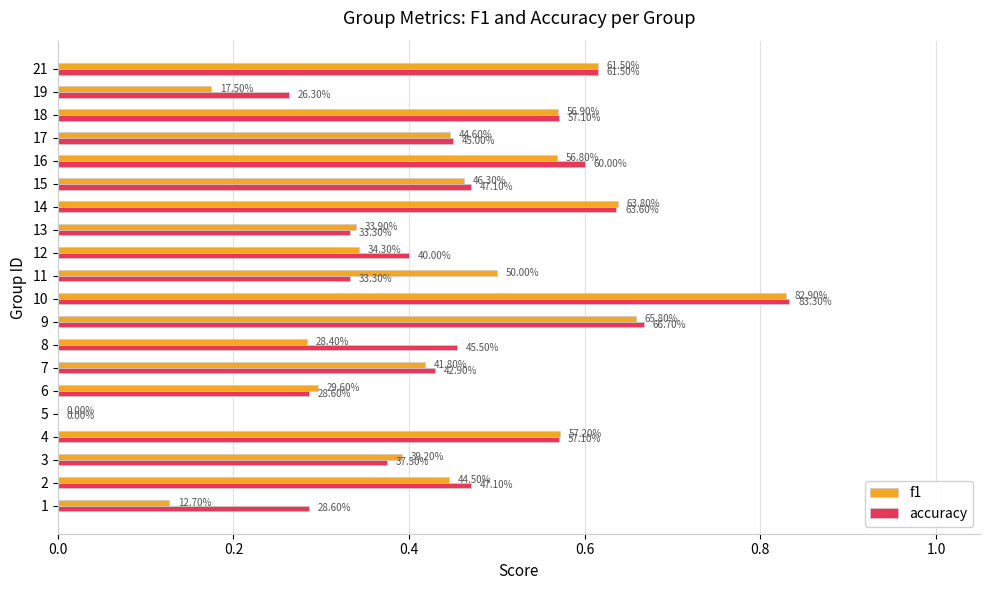

Reading right to left, list all the values displayed in this chart.

f1: 0.6	0.2	0.6	0.4	0.6	0.5	0.6	0.3	0.3	0.5	0.8	0.7	0.3	0.4	0.3	0.0	0.6	0.4	0.4	0.1
accuracy: 0.6	0.3	0.6	0.5	0.6	0.5	0.6	0.3	0.4	0.3	0.8	0.7	0.5	0.4	0.3	0.0	0.6	0.4	0.5	0.3